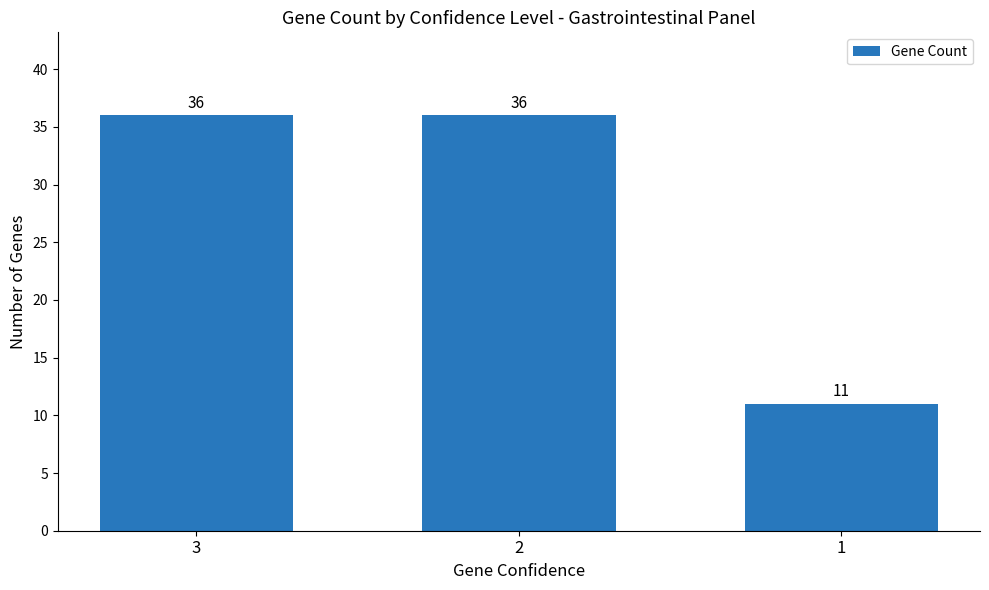

What is the change in value from 3 to 1?

-25